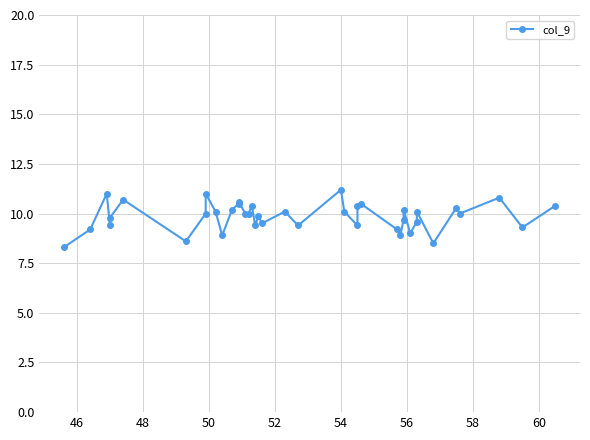

What is the smallest value displayed?

8.3